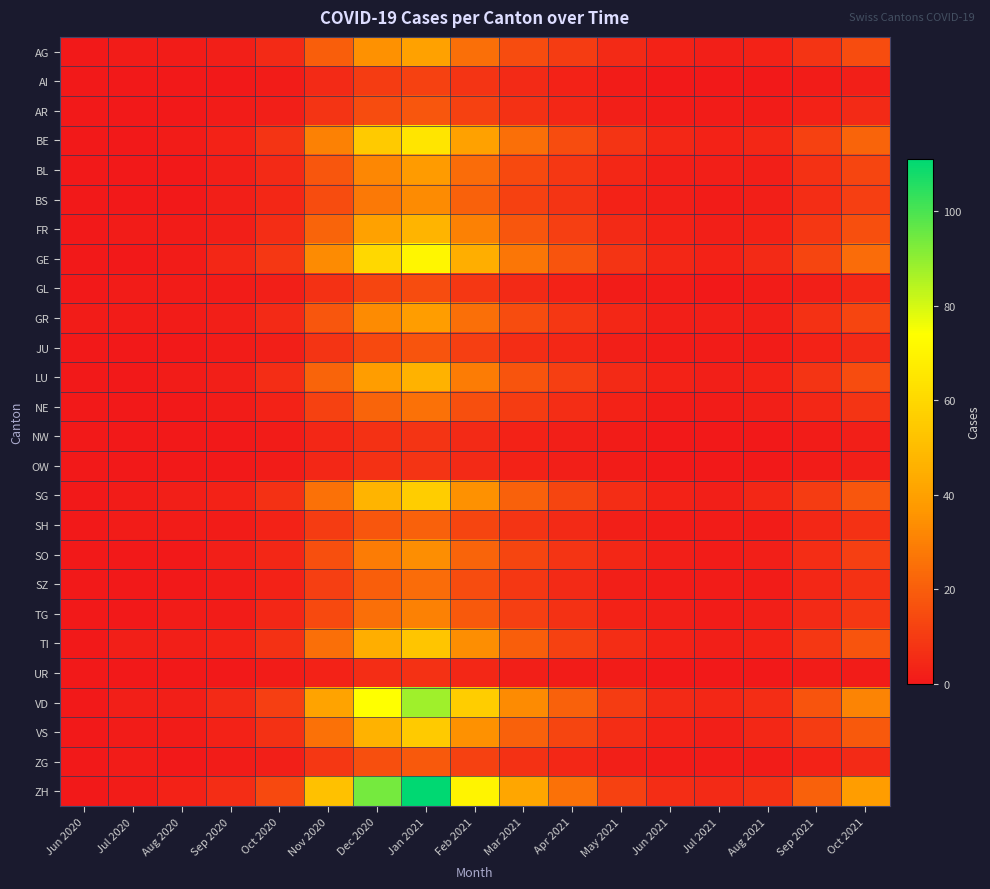

At how many categories does at least one series exceed 83?

2